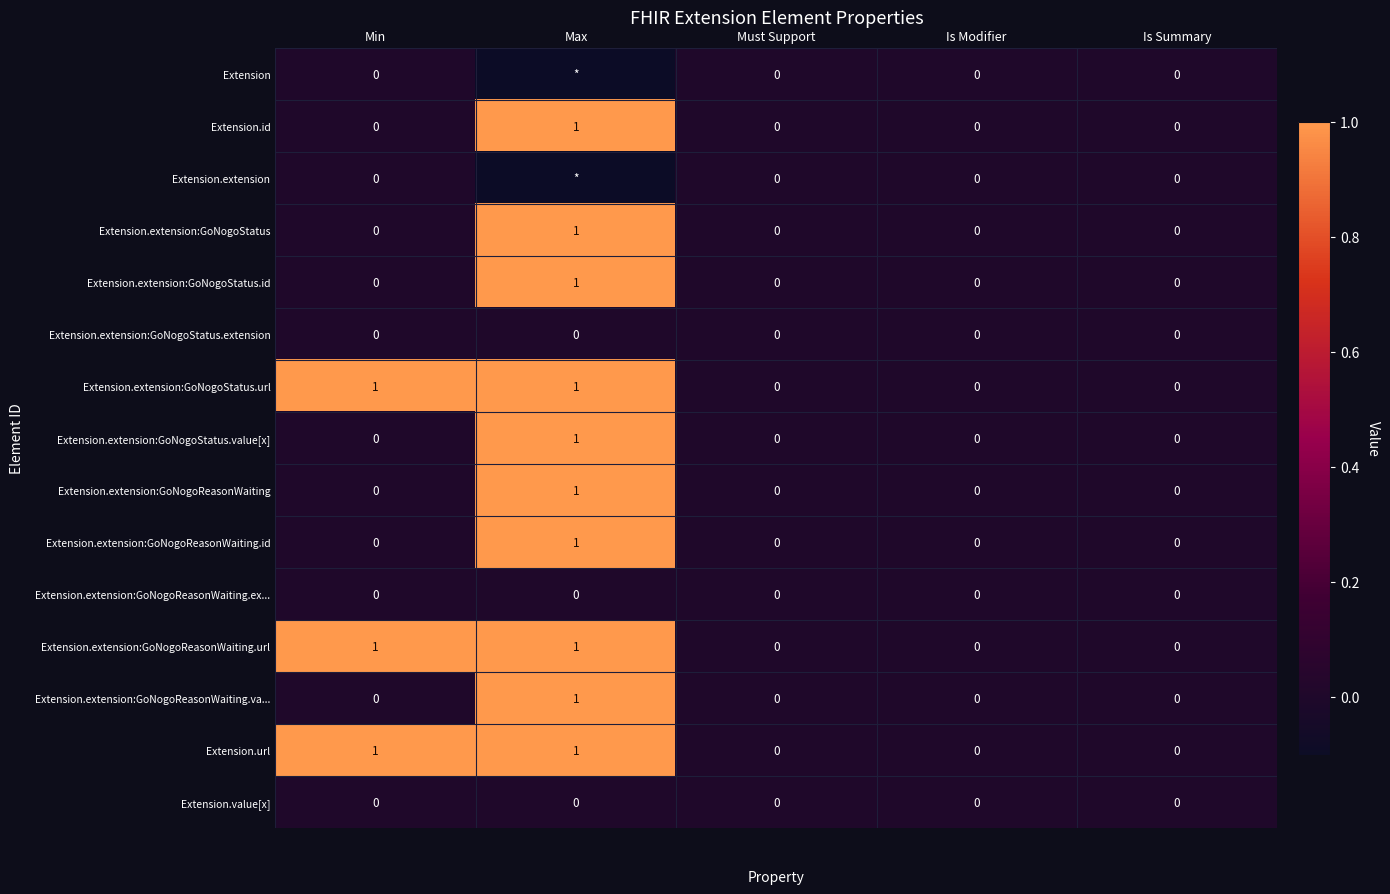

Between Is Summary and Must Support, which is larger?

Is Summary